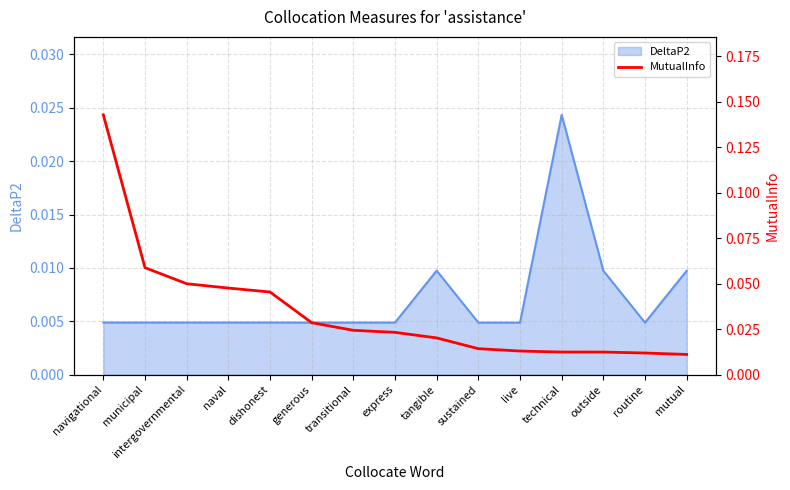

True or false: the data shows 0.0 at express.

False